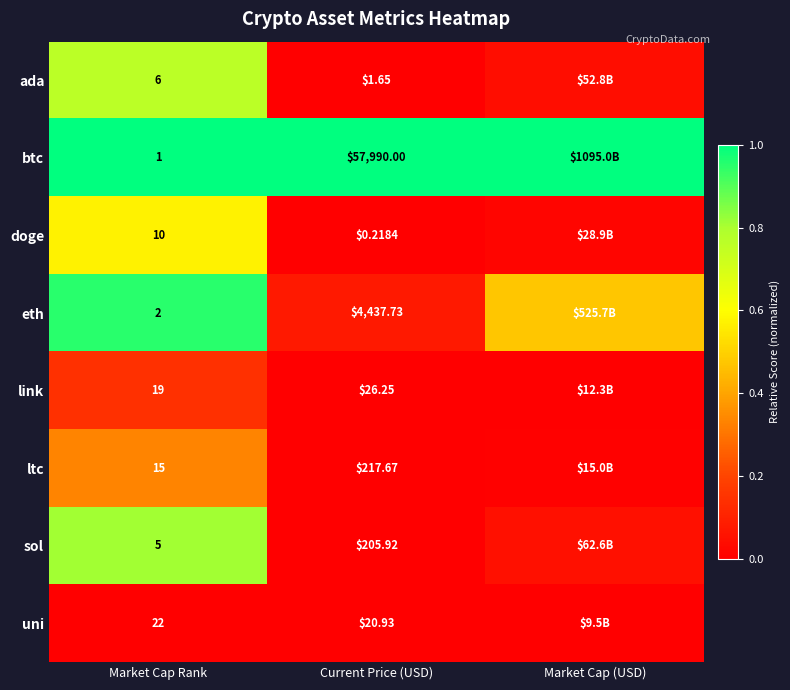

The sol series shows 0.4 at Market Cap Rank. True or false?

False